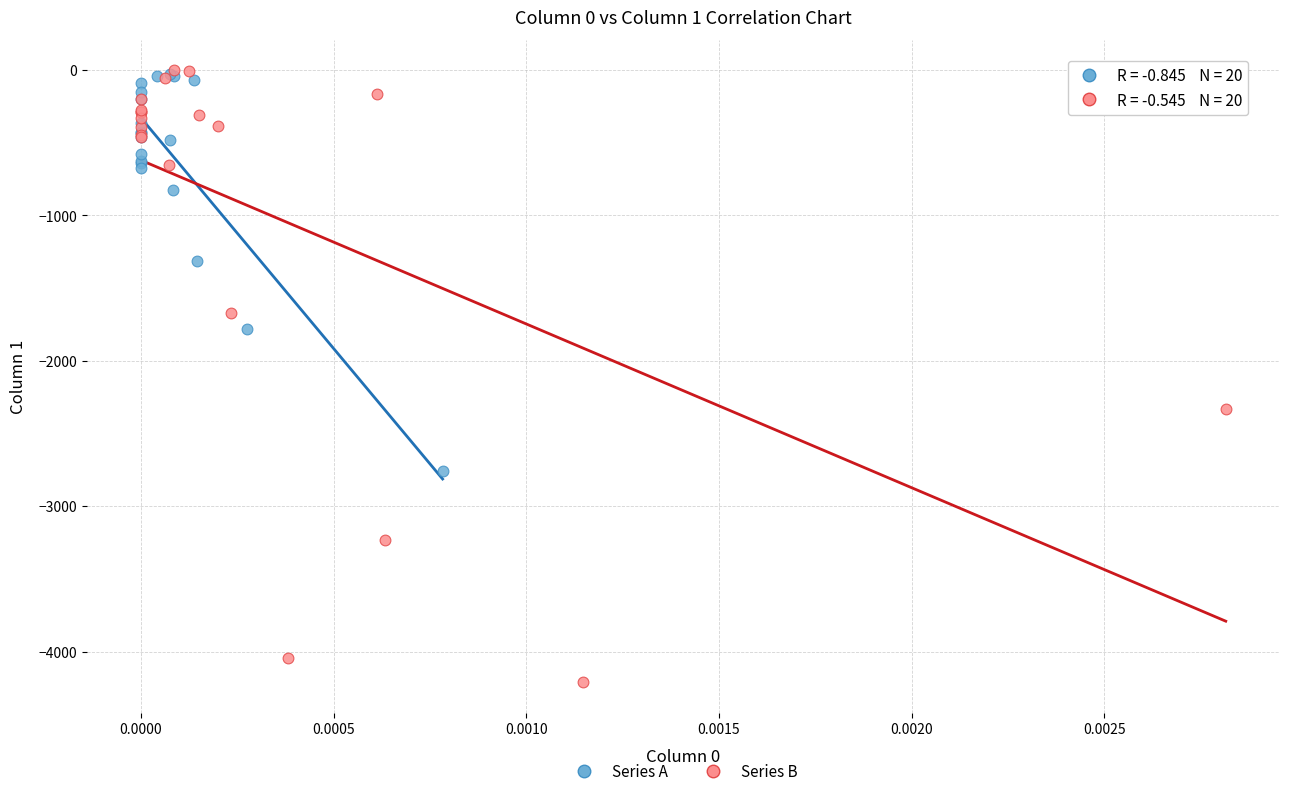

Which series contains the lowest Y value?

Series B